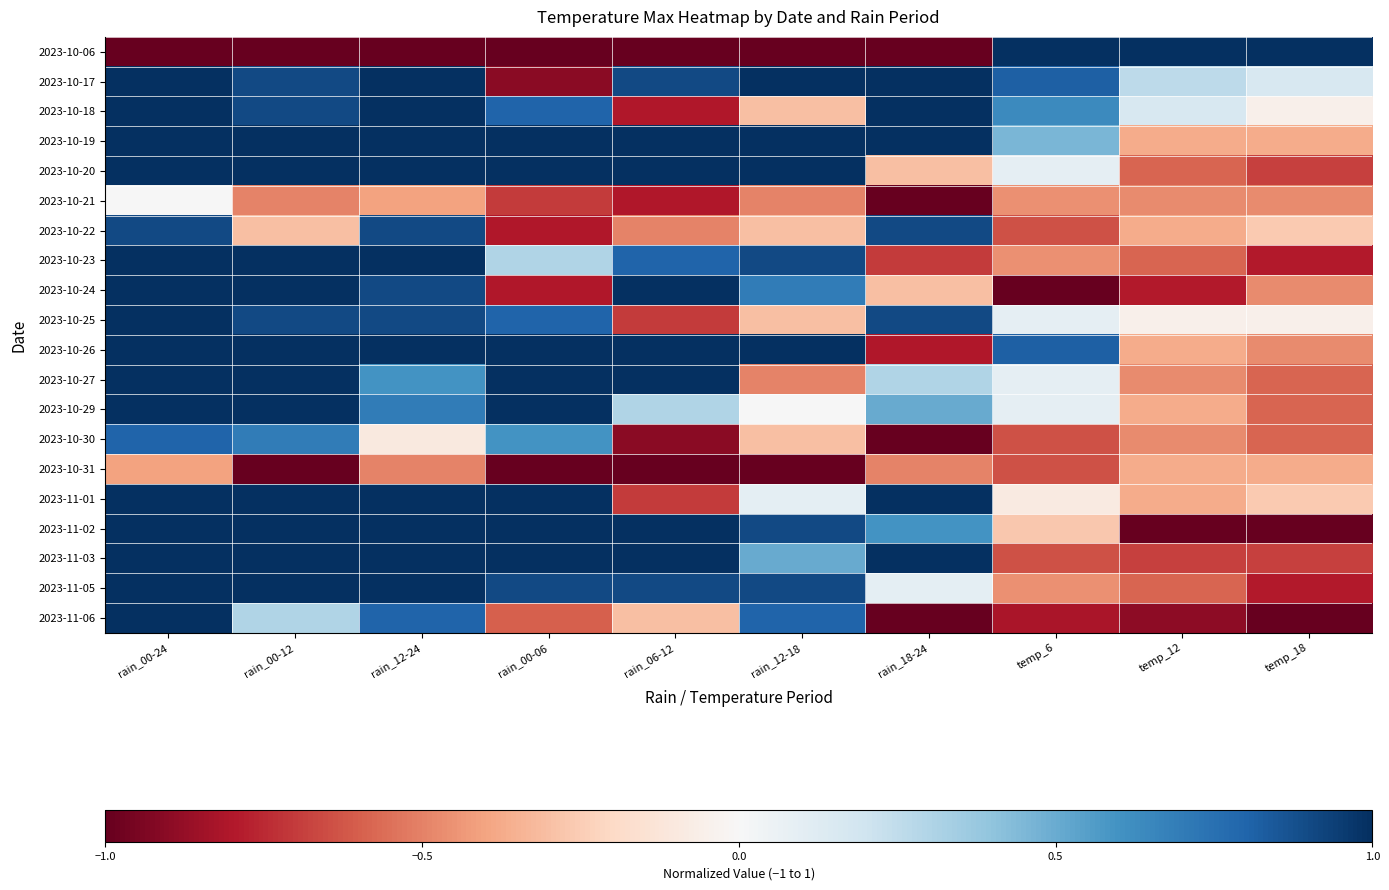

At how many categories does at least one series exceed 0?

10